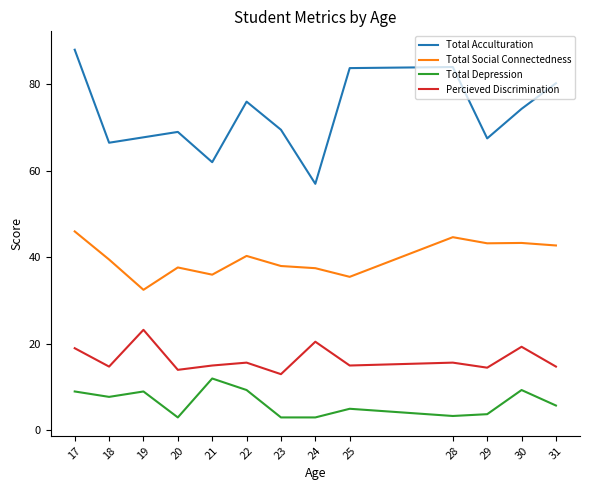

List the series in order of their peak value, lowest first.

Total Depression, Percieved Discrimination, Total Social Connectedness, Total Acculturation